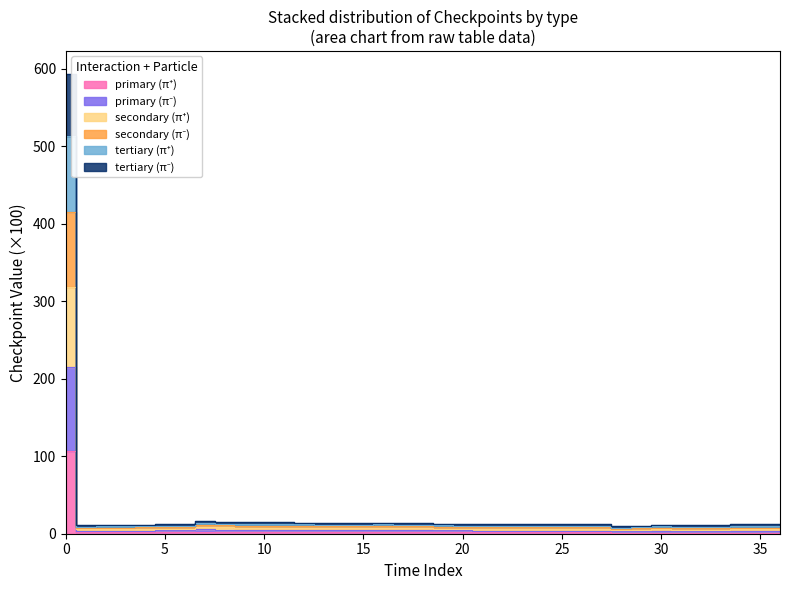

Which label corresponds to the smallest value in the chart?

28